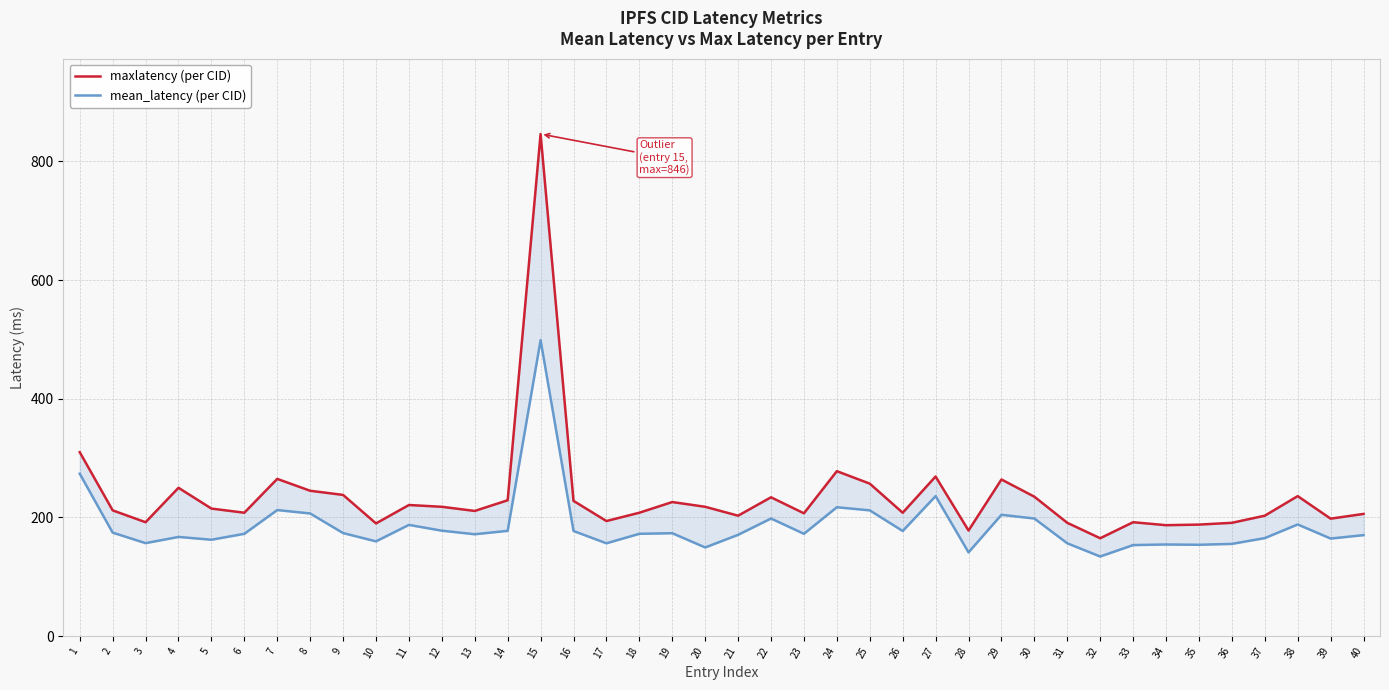

Reading right to left, transcribe all the data shown in this chart.

maxlatency (per CID): 206.0	198.0	236.0	203.0	191.0	188.0	187.0	192.0	165.0	191.0	235.0	264.0	178.0	269.0	208.0	257.0	278.0	207.0	234.0	203.0	218.0	226.0	208.0	194.0	228.0	846.0	229.0	211.0	218.0	221.0	190.0	238.0	245.0	265.0	208.0	215.0	250.0	192.0	212.0	310.0
mean_latency (per CID): 170.2	164.5	188.2	165.2	155.5	154.0	154.5	153.5	134.2	156.5	198.2	204.5	141.2	236.0	177.2	212.0	217.2	172.5	198.2	170.8	149.5	173.5	172.5	156.5	177.2	498.8	177.5	171.8	177.8	187.5	159.8	173.8	206.8	212.5	172.5	162.5	167.2	156.8	174.5	273.8